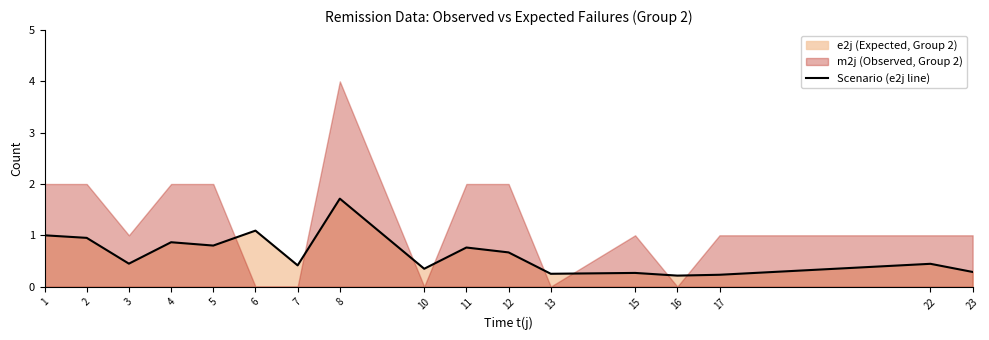

Is it true that Scenario (e2j line) equals 0.1 at 13?

False